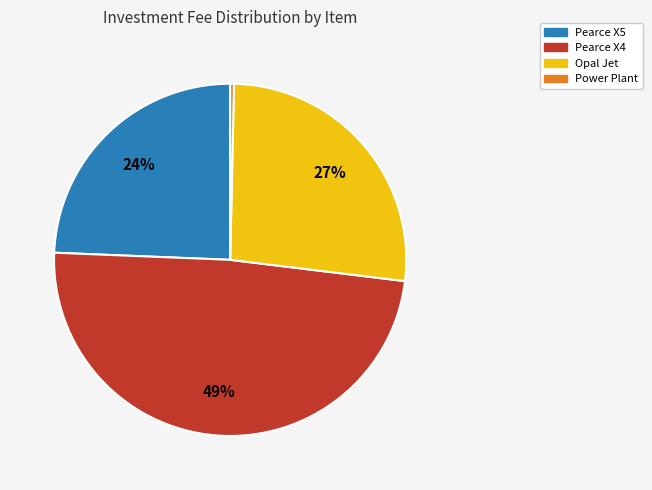

Is it true that Pearce X5 is 24% of the pie?

True